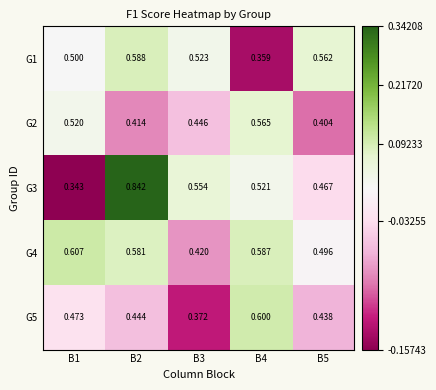

Reading left to right, list all the values displayed in this chart.

G1: B1=0.5	B2=0.6	B3=0.5	B4=0.4	B5=0.6
G2: B1=0.5	B2=0.4	B3=0.4	B4=0.6	B5=0.4
G3: B1=0.3	B2=0.8	B3=0.6	B4=0.5	B5=0.5
G4: B1=0.6	B2=0.6	B3=0.4	B4=0.6	B5=0.5
G5: B1=0.5	B2=0.4	B3=0.4	B4=0.6	B5=0.4